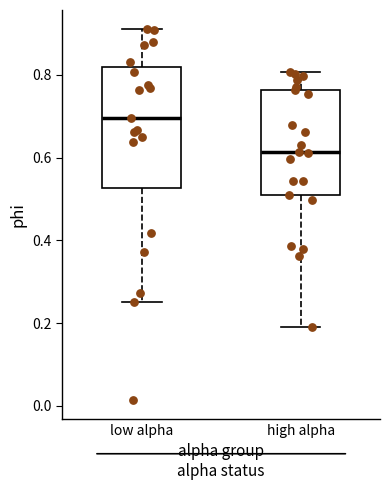

Reading left to right, transcribe this box plot: for each box, give where its median line is, the range the box spans, and where its two whiskers end, as read against the y-axis. The values are not printed on the chart, so give them approximately, as read against the axis.

low alpha: median 0.70, box 0.52 to 0.82, whiskers 0.26 to 0.92
high alpha: median 0.62, box 0.52 to 0.76, whiskers 0.20 to 0.80